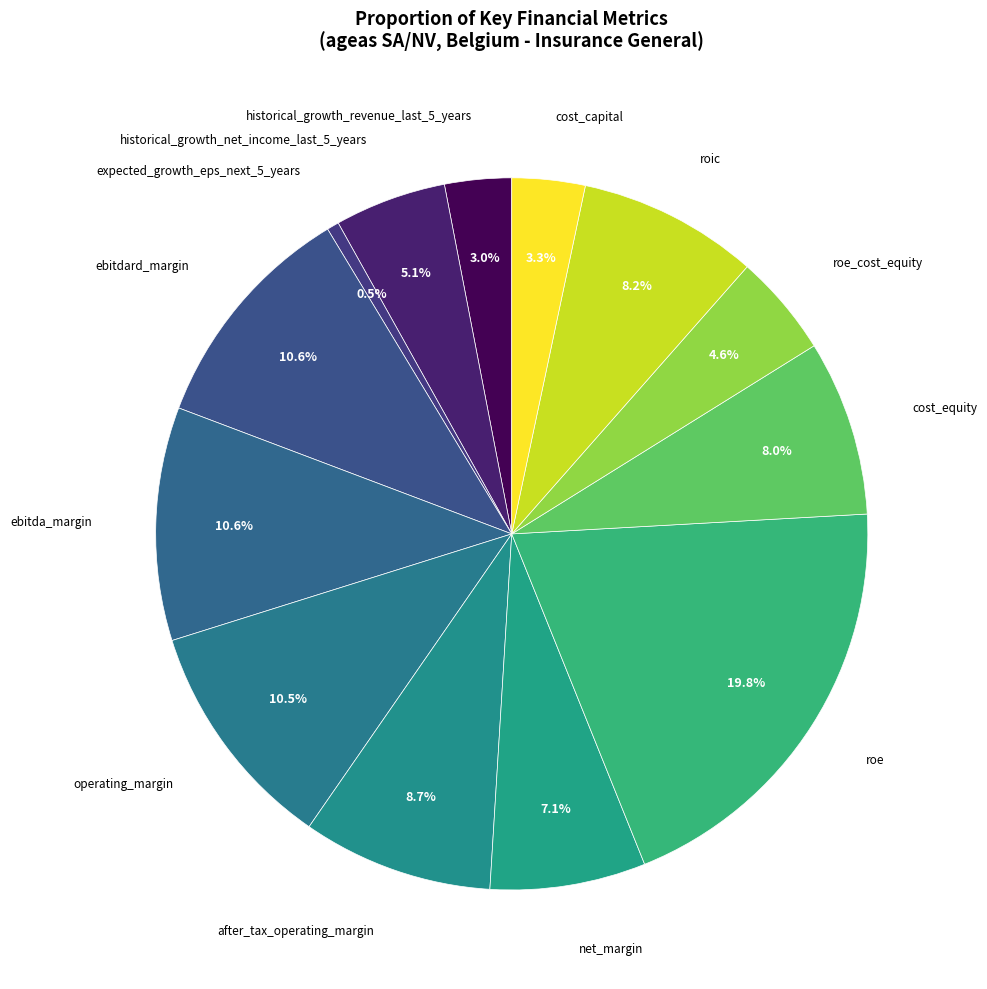

To the nearest percent, what is the difference between the largest and smallest slice percentages?

19%